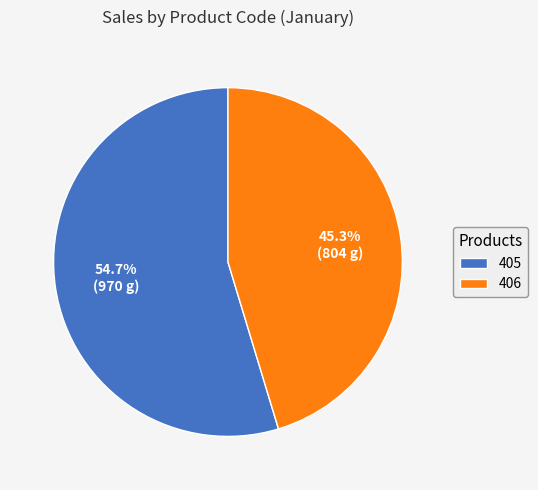

True or false: 406 accounts for 57% of the total.

False